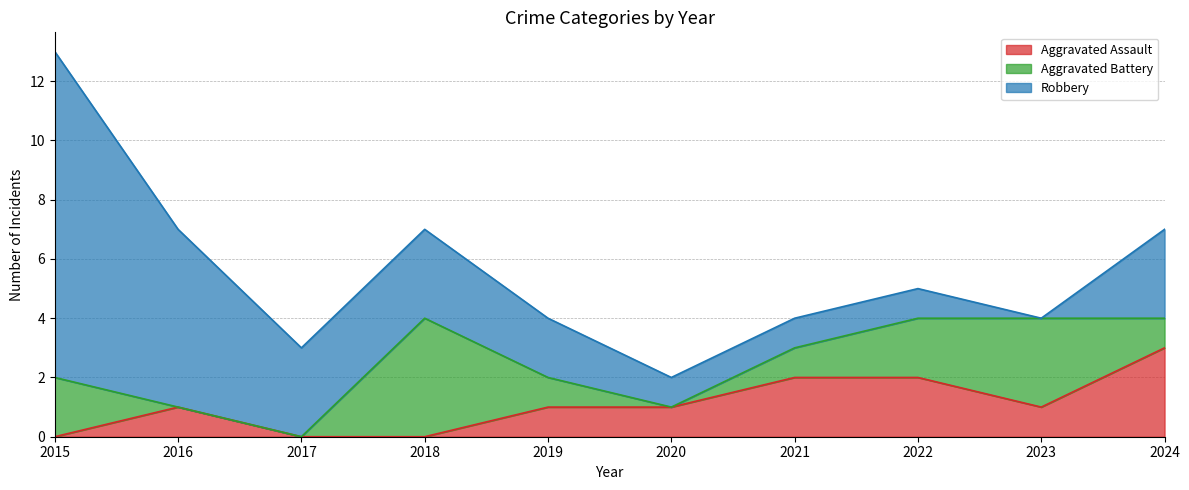

Reading right to left, extract all data points from this chart.

Aggravated Assault: 3	1	2	2	1	1	0	0	1	0
Aggravated Battery: 1	3	2	1	0	1	4	0	0	2
Robbery: 3	0	1	1	1	2	3	3	6	11